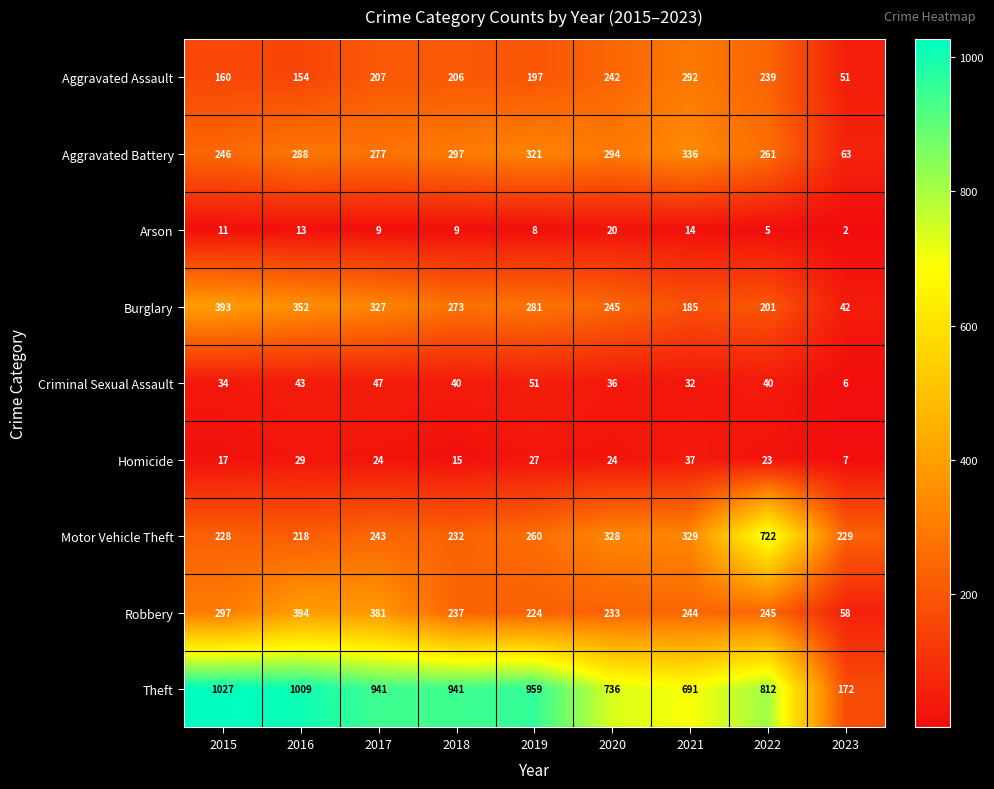

At how many categories does at least one series exceed 497?

8